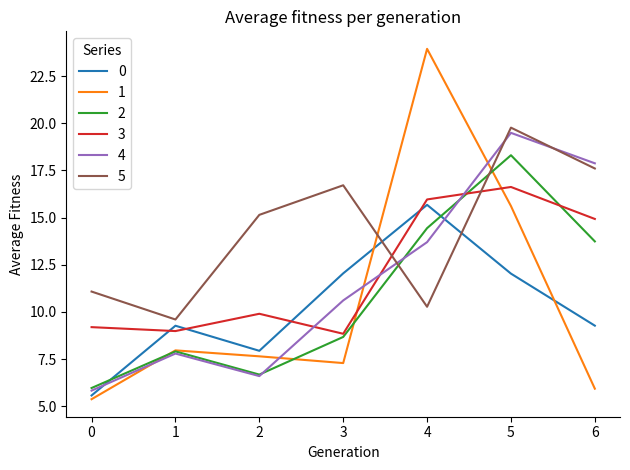

At which label is 2 closest to 12?

6